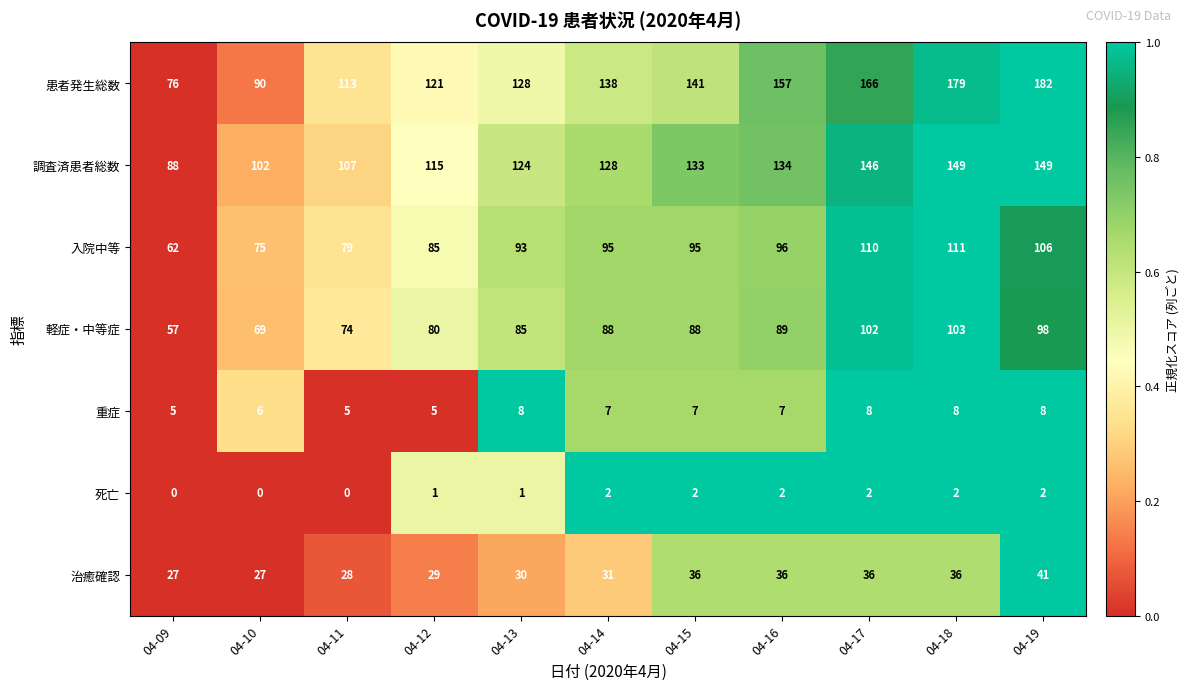

What is the maximum value shown in the chart?

182